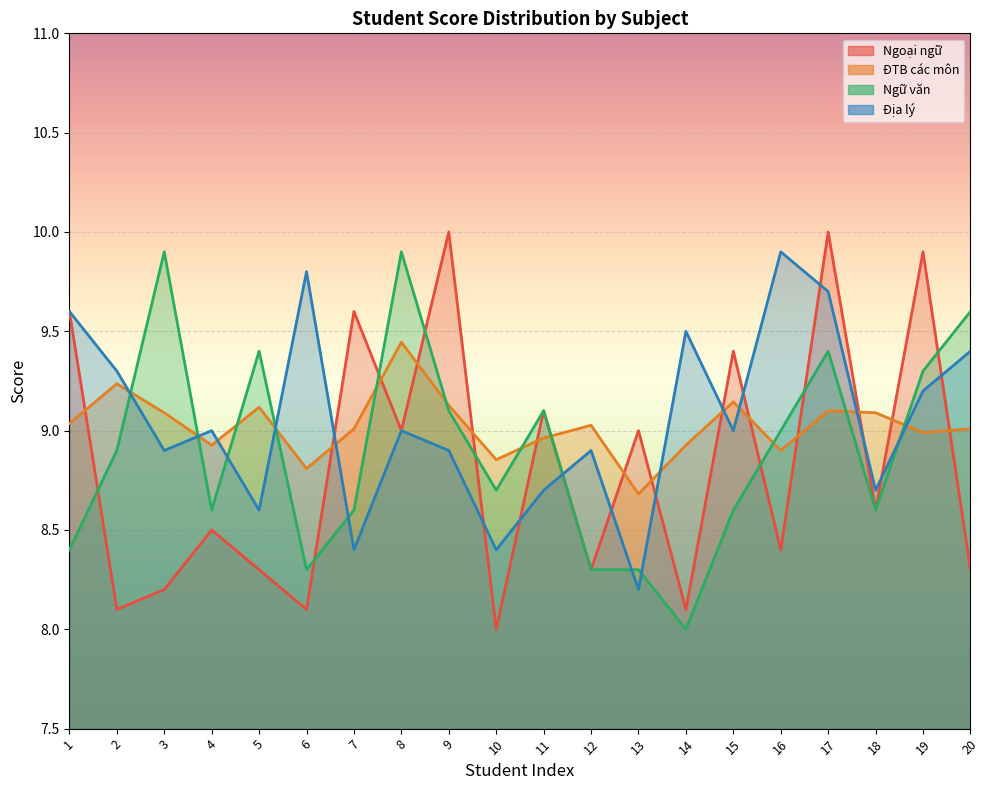

What is the value of the Địa lý point at the 11th from the left?

8.7